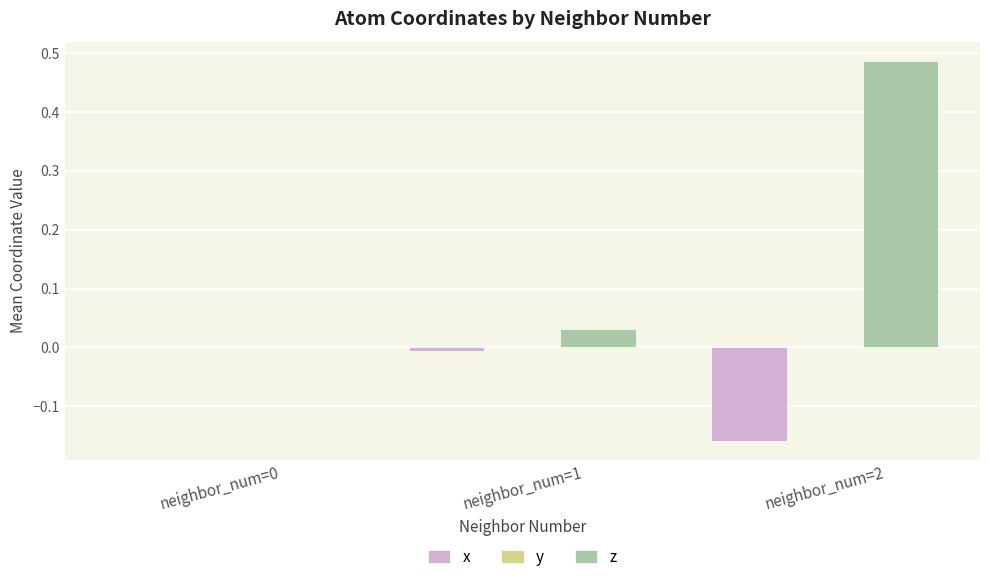

The value of x at neighbor_num=0 is 0.1. True or false?

False